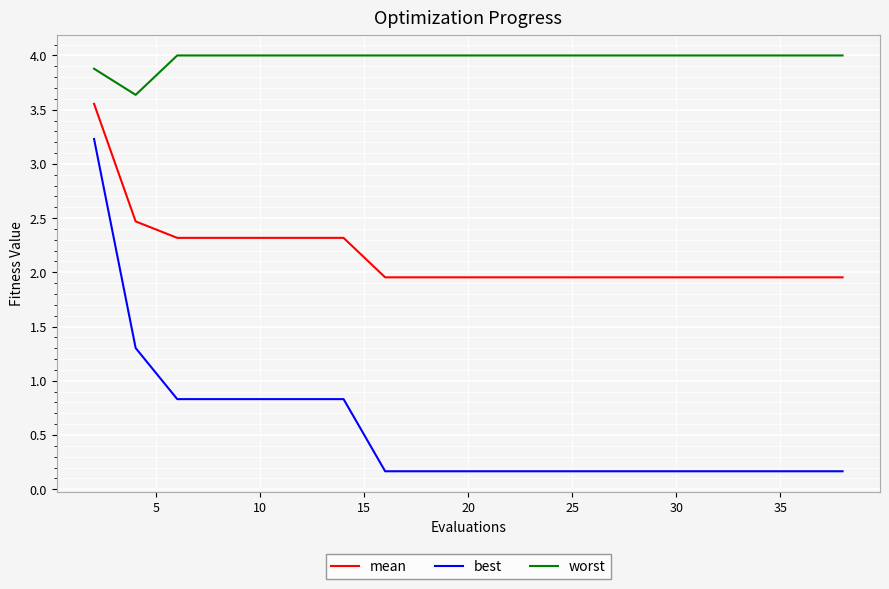

Which series has the largest total across all categories?

worst